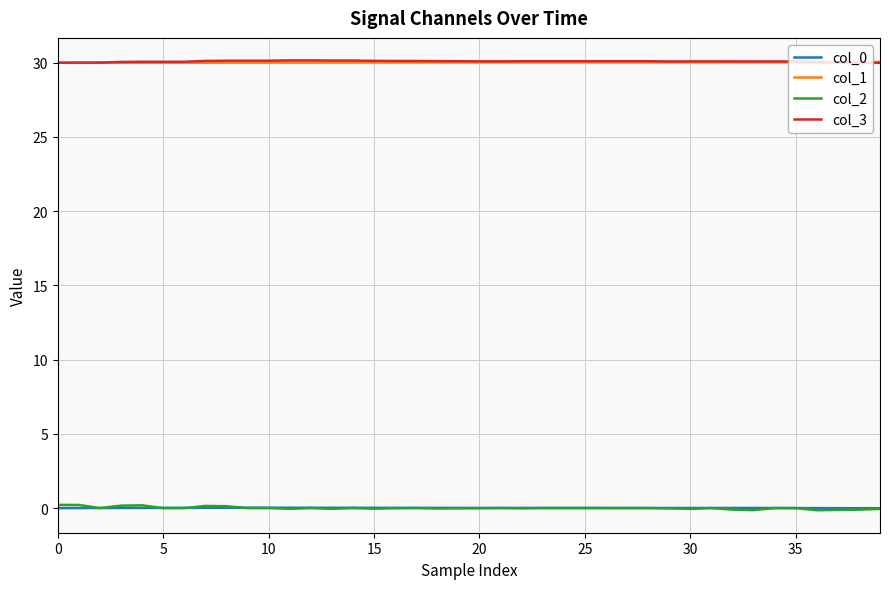

What is the maximum value for col_1?

30.0